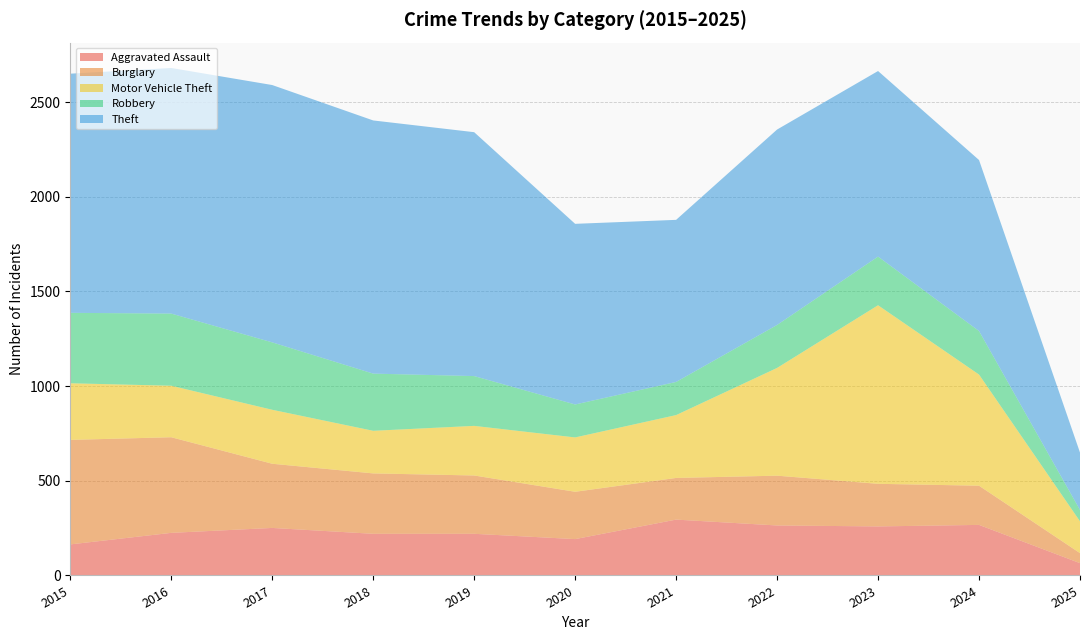

Reading left to right, transcribe all the data shown in this chart.

Aggravated Assault: 2015=164	2016=225	2017=251	2018=220	2019=220	2020=192	2021=295	2022=264	2023=259	2024=267	2025=65
Burglary: 2015=552	2016=505	2017=339	2018=319	2019=308	2020=250	2021=220	2022=263	2023=225	2024=207	2025=53
Motor Vehicle Theft: 2015=299	2016=272	2017=285	2018=225	2019=262	2020=287	2021=332	2022=569	2023=943	2024=587	2025=168
Robbery: 2015=372	2016=381	2017=356	2018=302	2019=263	2020=174	2021=175	2022=227	2023=257	2024=230	2025=60
Theft: 2015=1263	2016=1297	2017=1359	2018=1337	2019=1288	2020=954	2021=856	2022=1032	2023=980	2024=903	2025=303